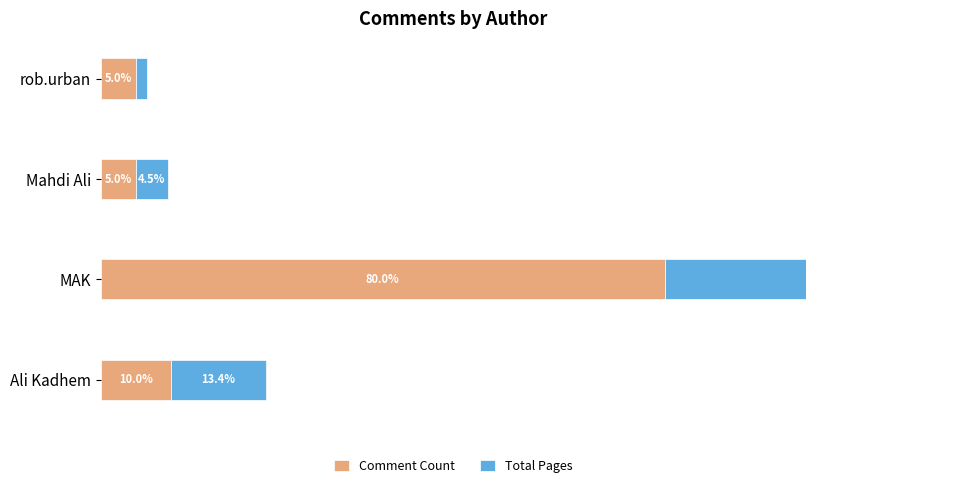

What is the approximate value of Total Pages at MAK?

80.6